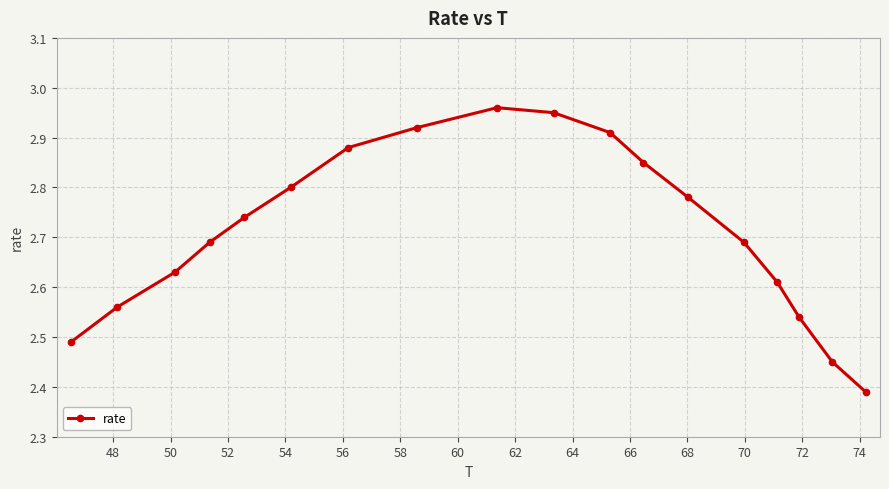

What is the difference between the second highest and minimum values?

0.6